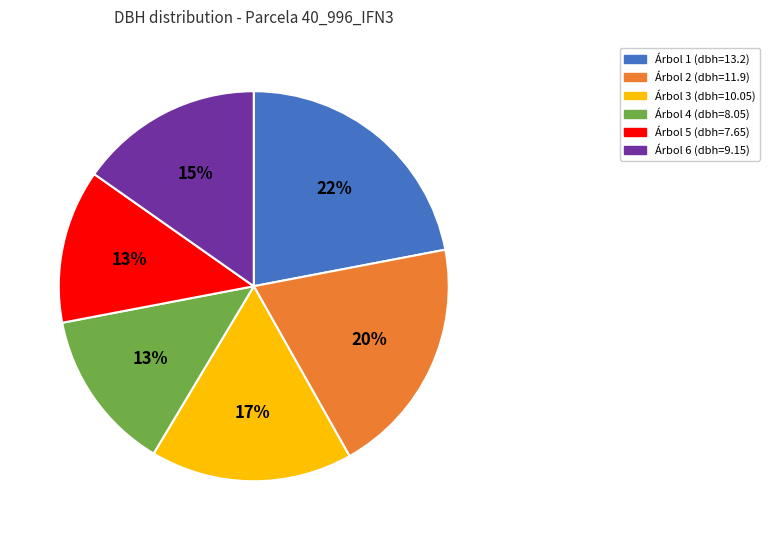

To the nearest percent, what is the average slice percentage?

17%